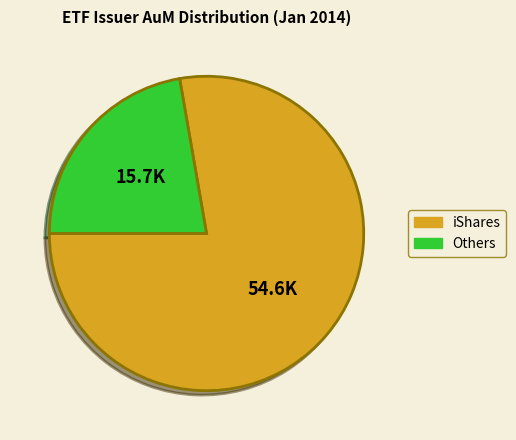

Count the number of slices in the pie.

2